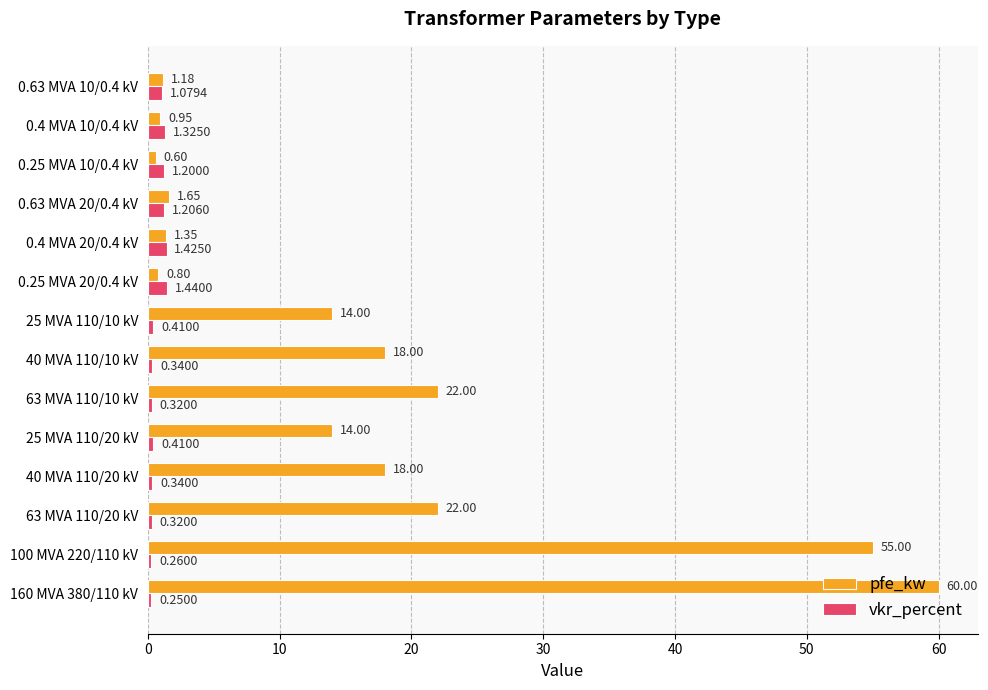

Which series has the largest range (max minus min)?

pfe_kw